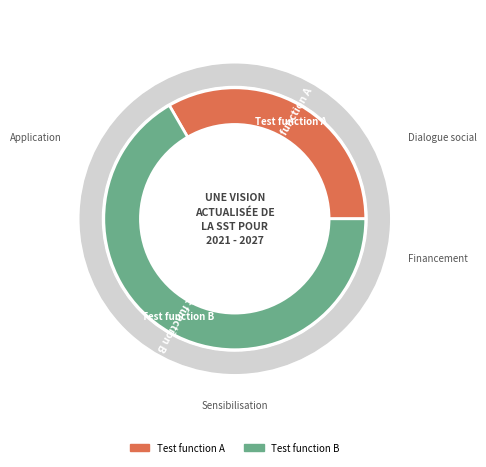

True or false: Test function A accounts for 33% of the total.

True